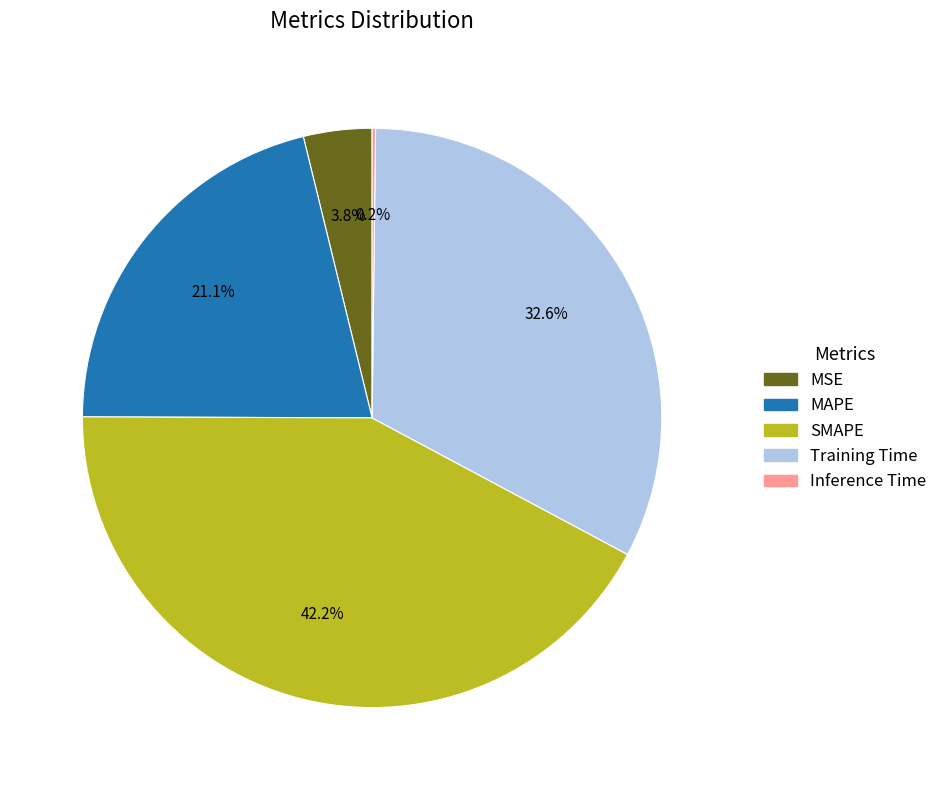

What percentage is NOT represented by MAPE?

78.9%